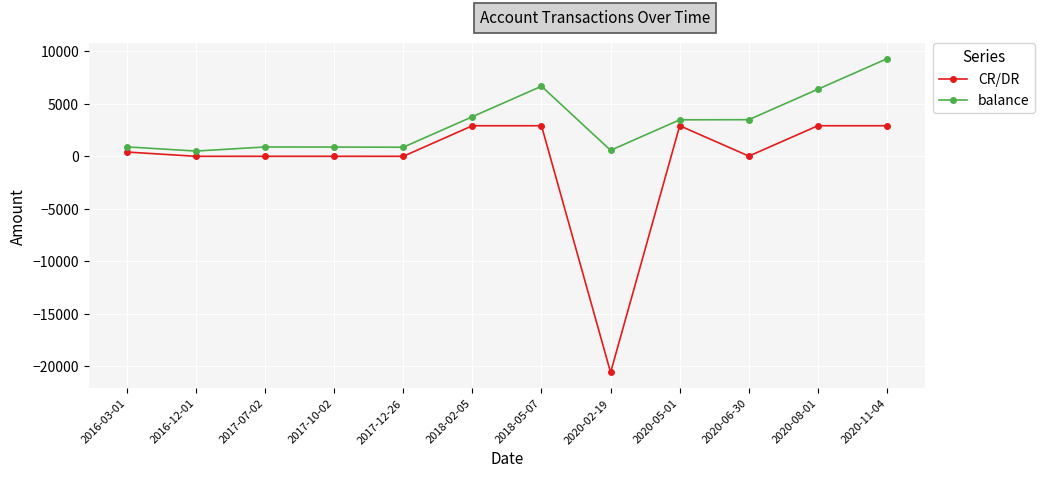

Rank the series by their average value, from highest to lowest.

balance, CR/DR